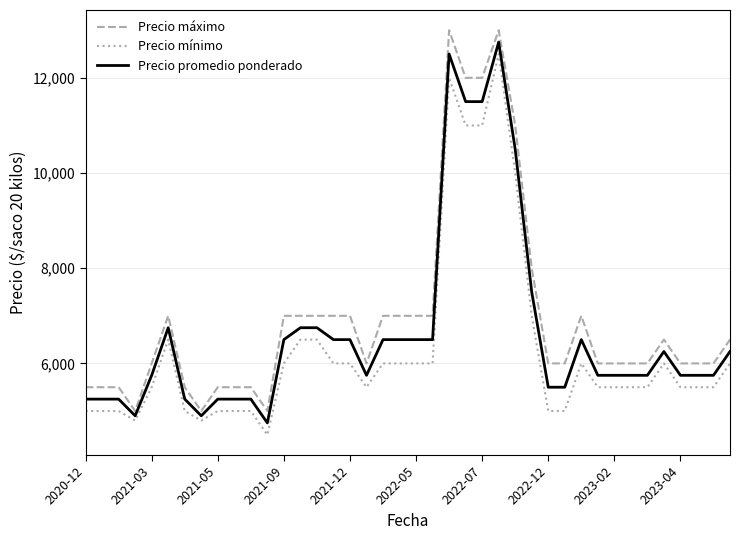

List the series in order of their peak value, highest first.

Precio máximo, Precio promedio ponderado, Precio mínimo